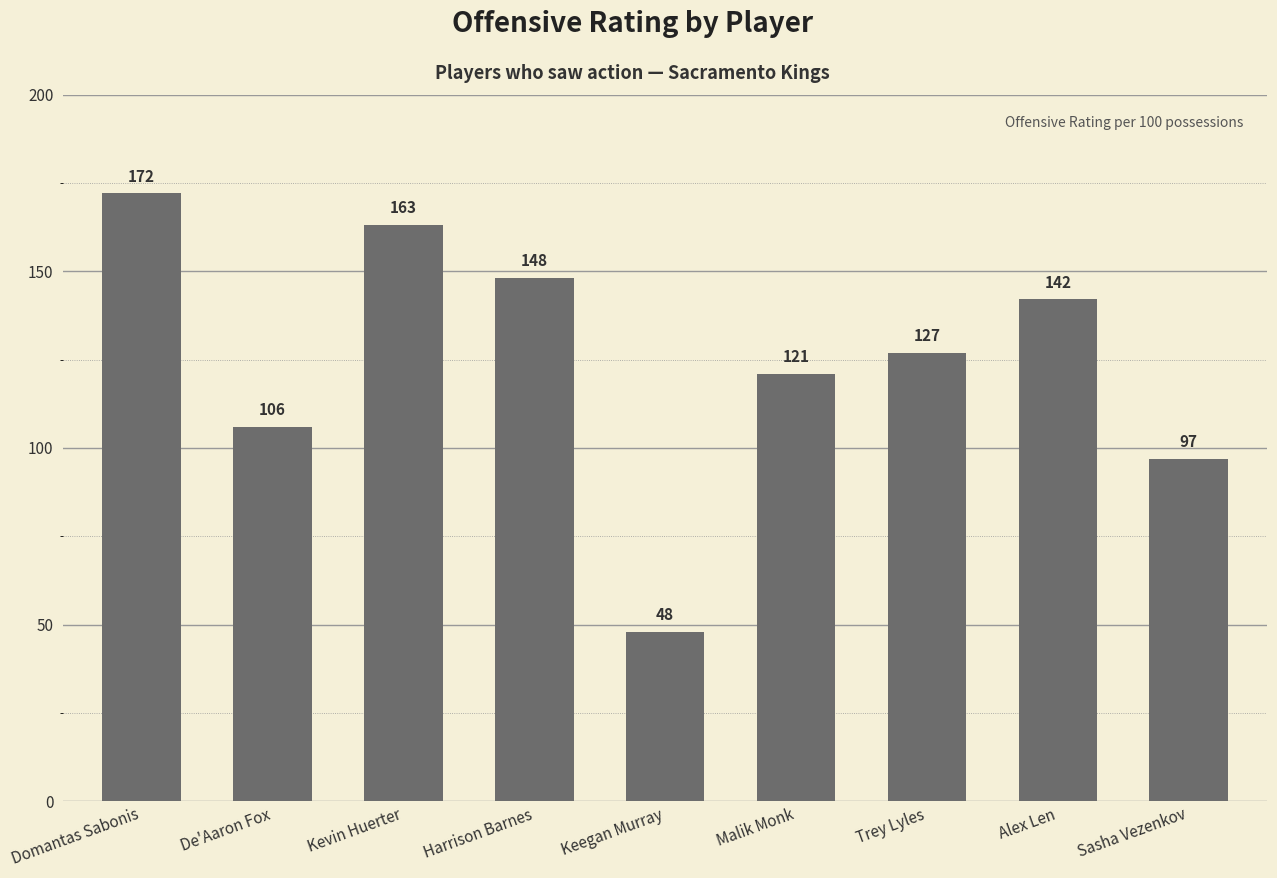

True or false: the data shows 86 at Harrison Barnes.

False